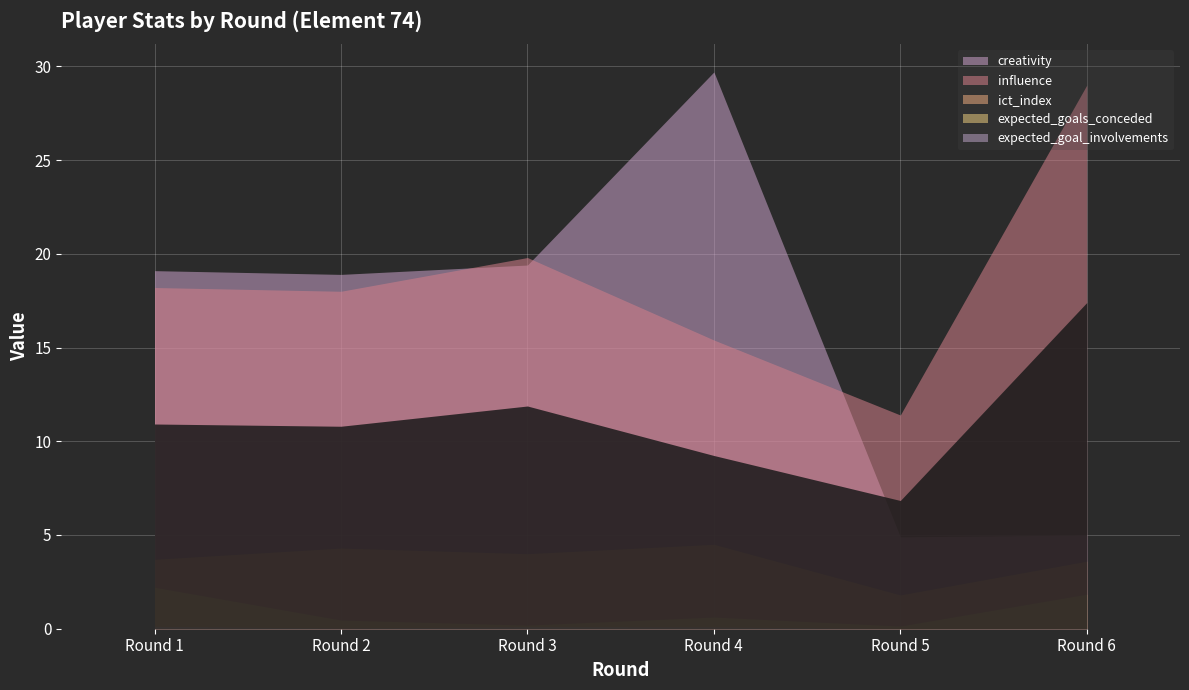

Is it true that influence equals 18.0 at Round 2?

True